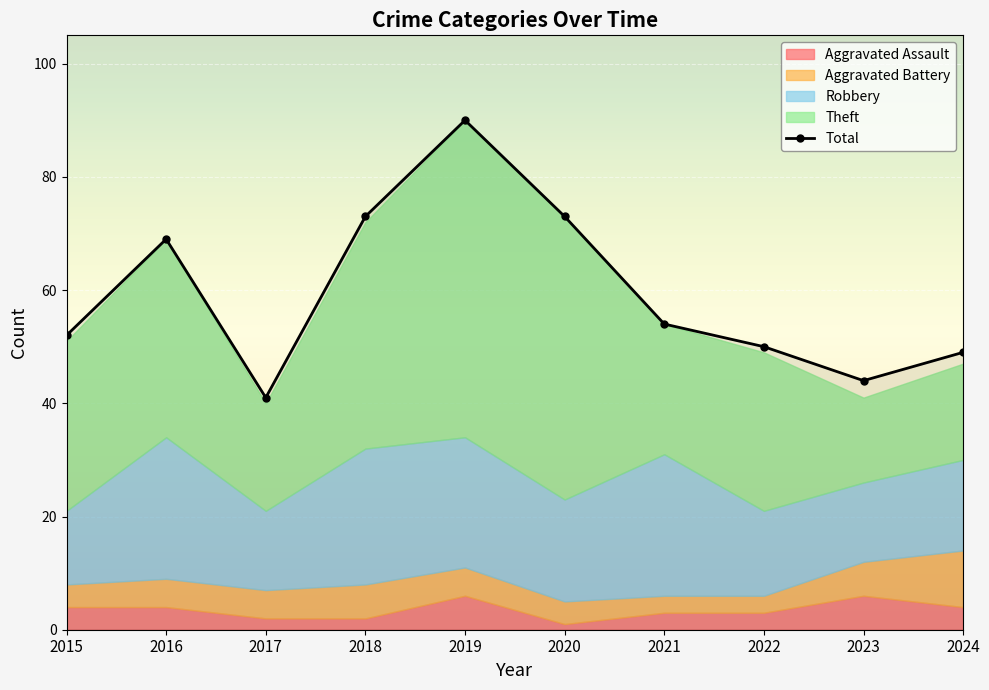

What is the maximum value shown in the chart?

90